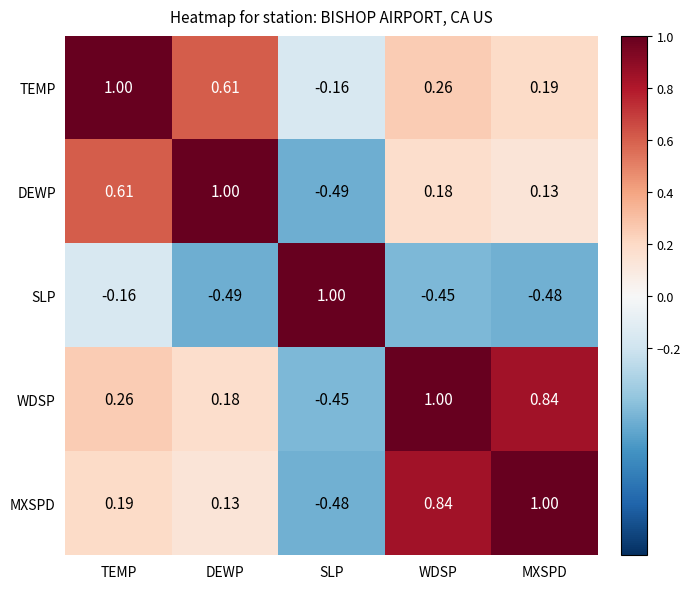

Which series has the largest total across all categories?

TEMP